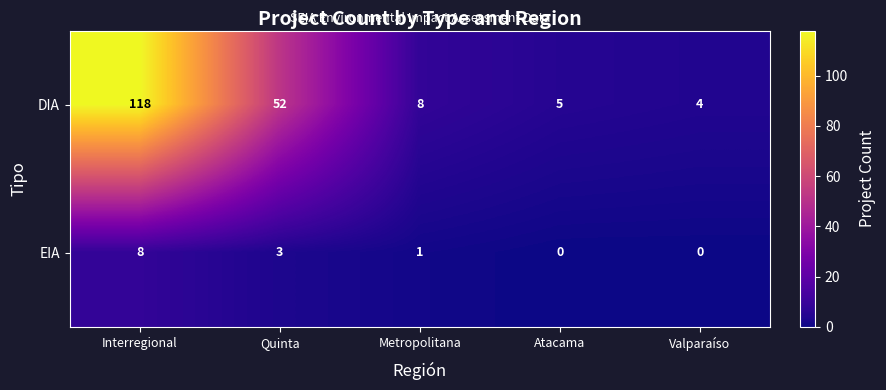

Which series changed the most between Interregional and Quinta?

DIA